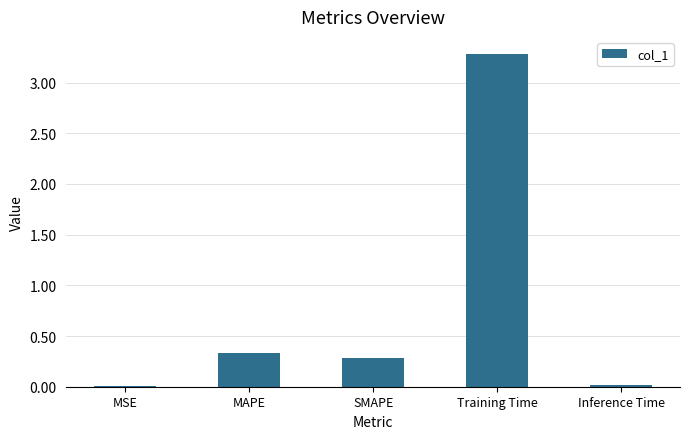

Between MSE and Training Time, which is larger?

Training Time